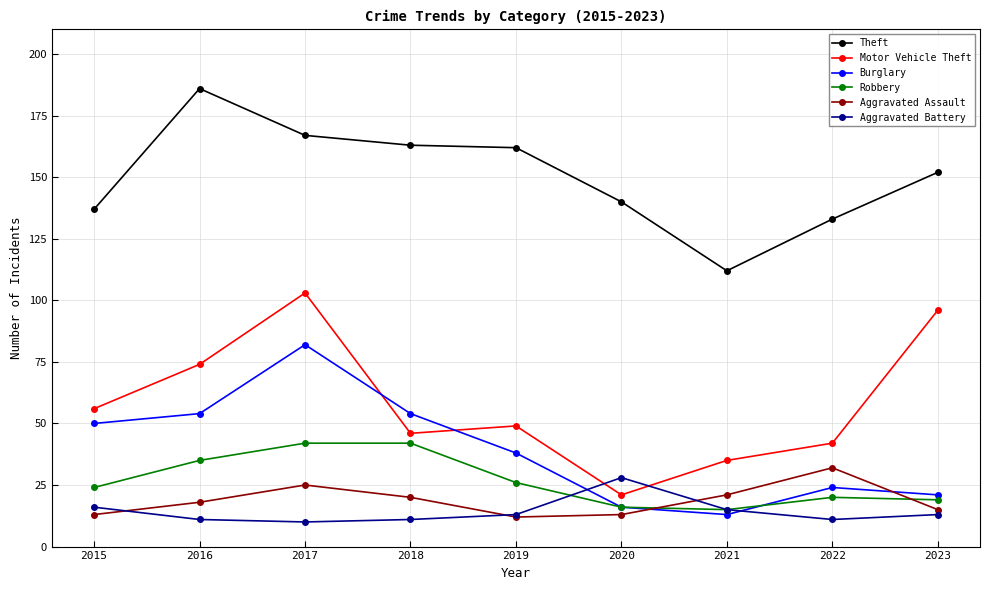

Reading left to right, transcribe all the data shown in this chart.

Theft: 2015=137	2016=186	2017=167	2018=163	2019=162	2020=140	2021=112	2022=133	2023=152
Motor Vehicle Theft: 2015=56	2016=74	2017=103	2018=46	2019=49	2020=21	2021=35	2022=42	2023=96
Burglary: 2015=50	2016=54	2017=82	2018=54	2019=38	2020=16	2021=13	2022=24	2023=21
Robbery: 2015=24	2016=35	2017=42	2018=42	2019=26	2020=16	2021=15	2022=20	2023=19
Aggravated Assault: 2015=13	2016=18	2017=25	2018=20	2019=12	2020=13	2021=21	2022=32	2023=15
Aggravated Battery: 2015=16	2016=11	2017=10	2018=11	2019=13	2020=28	2021=15	2022=11	2023=13